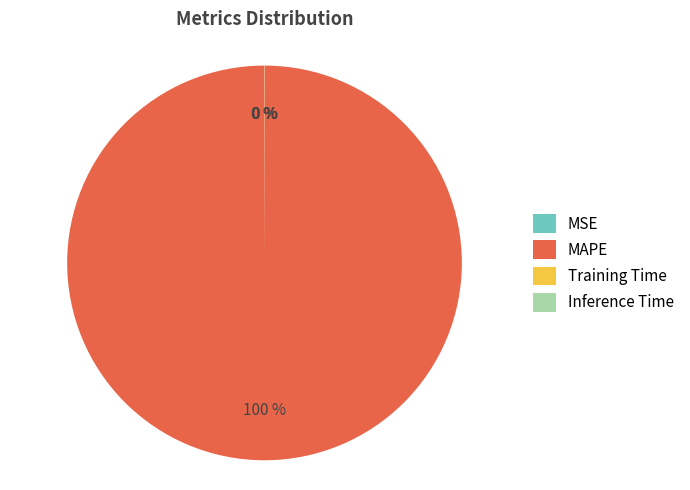

What percentage is the MAPE slice, to the nearest percent?

100%